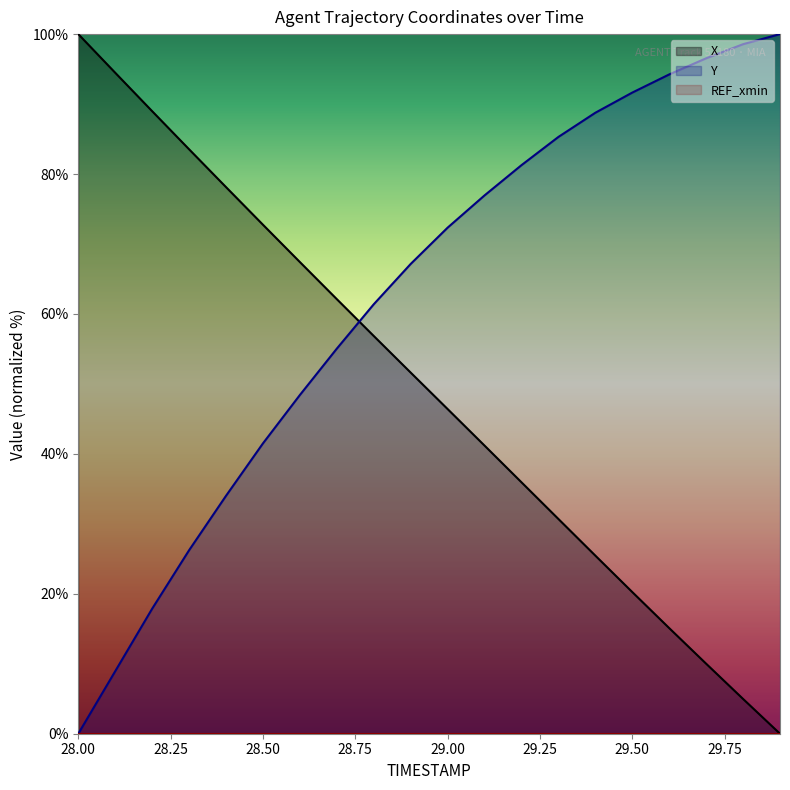

Is the value of X at 28.4 greater than the value of Y at 28.2?

Yes